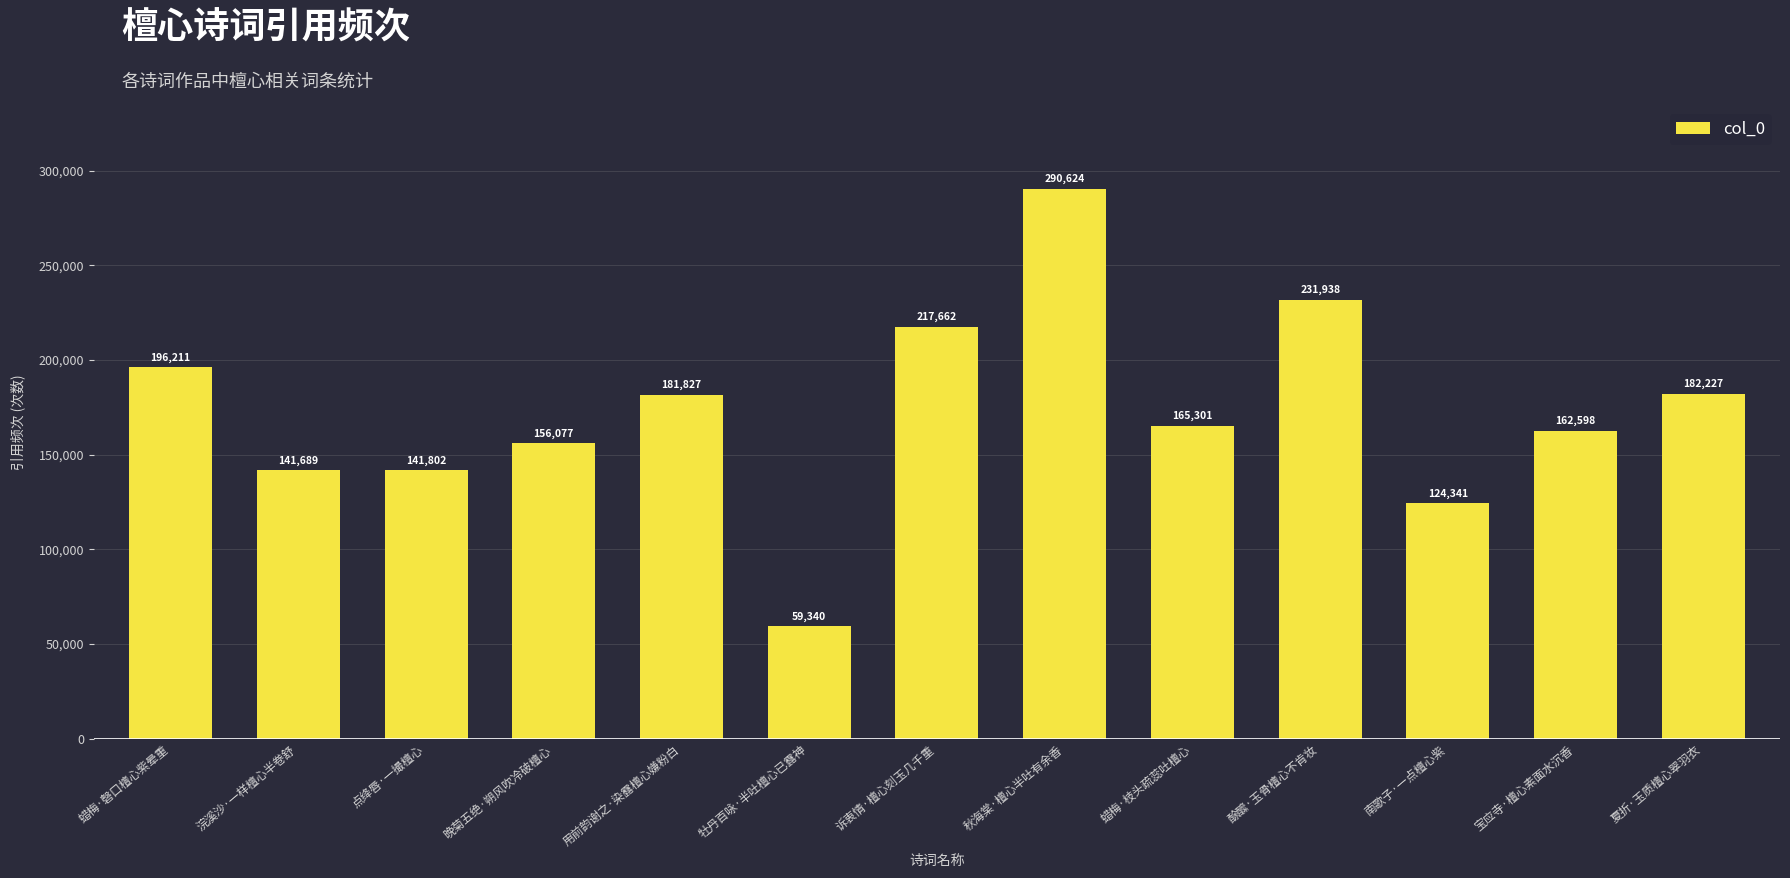

Which label corresponds to the smallest value in the chart?

牡丹百咏·半吐檀心已露神